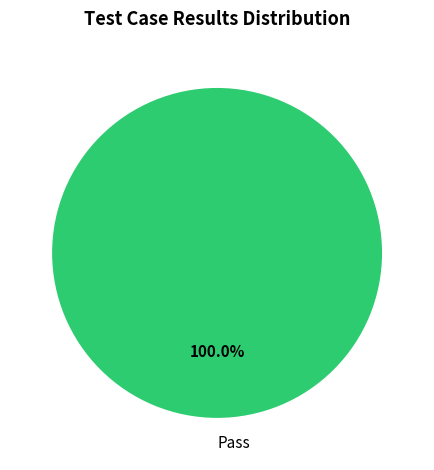

Is there a majority slice in this chart?

Yes